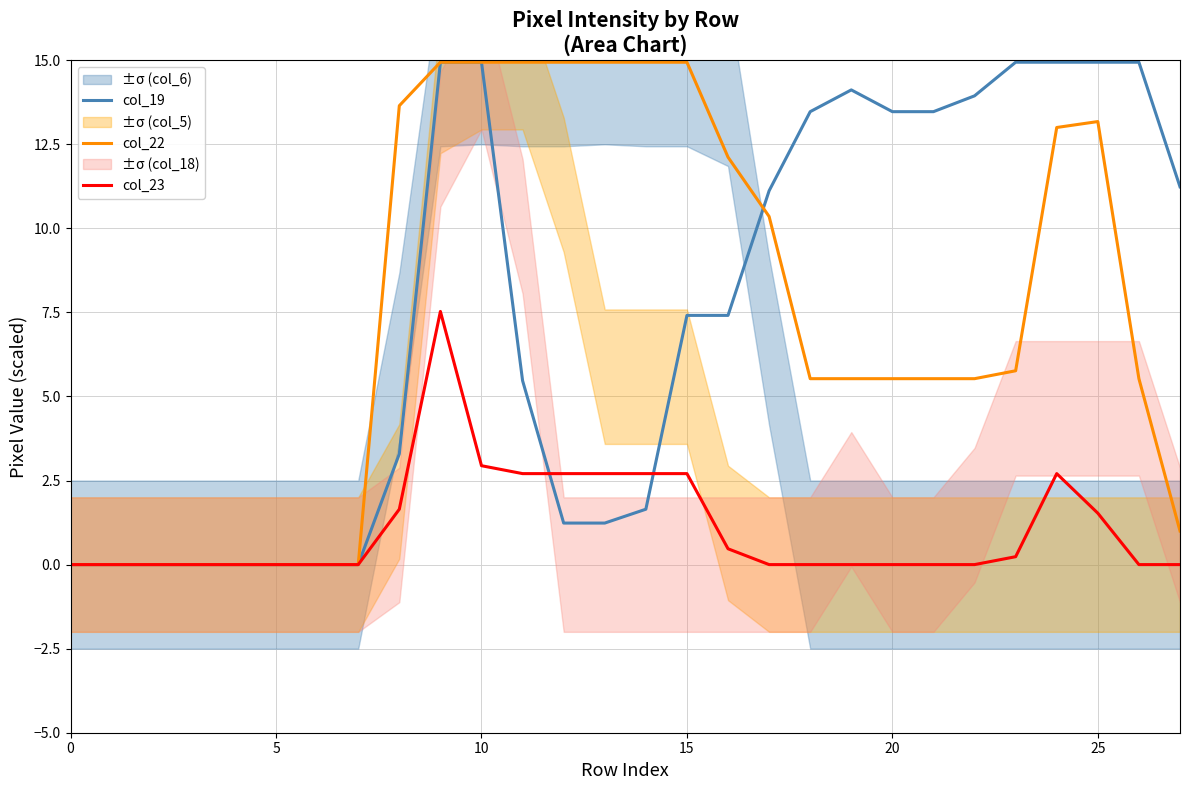

The value of col_23 at 10 is 4.9. True or false?

False